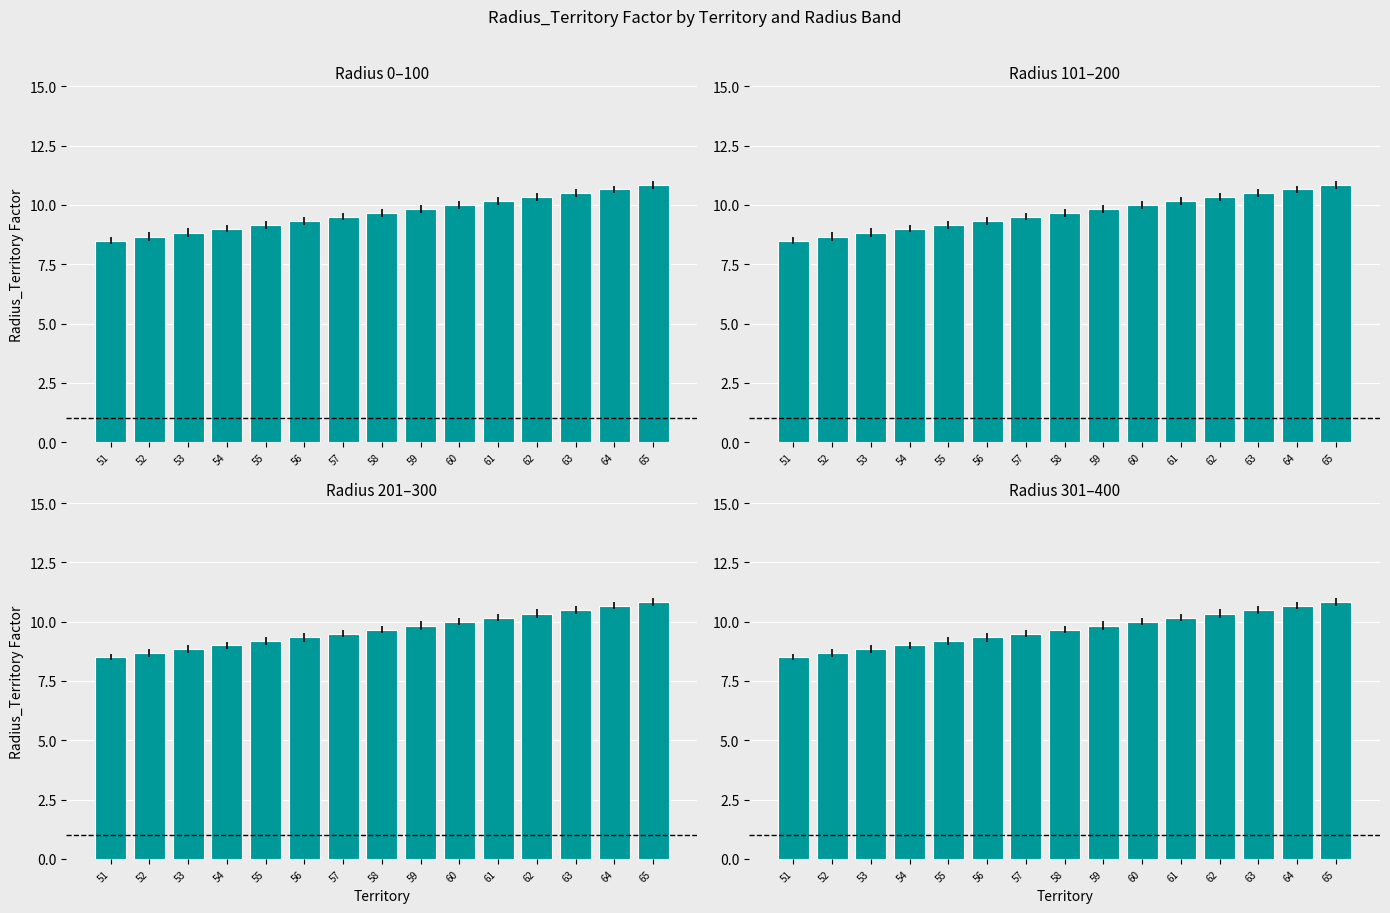

What is the maximum value shown in the chart?

10.8